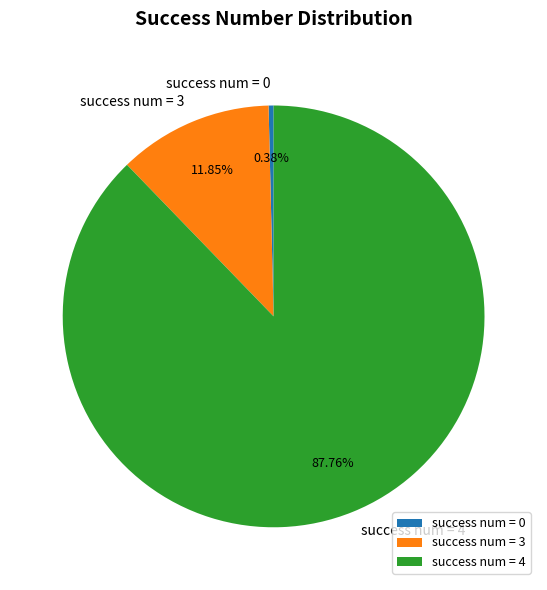

Is the sum of success num = 4 and success num = 0 greater than half?

Yes